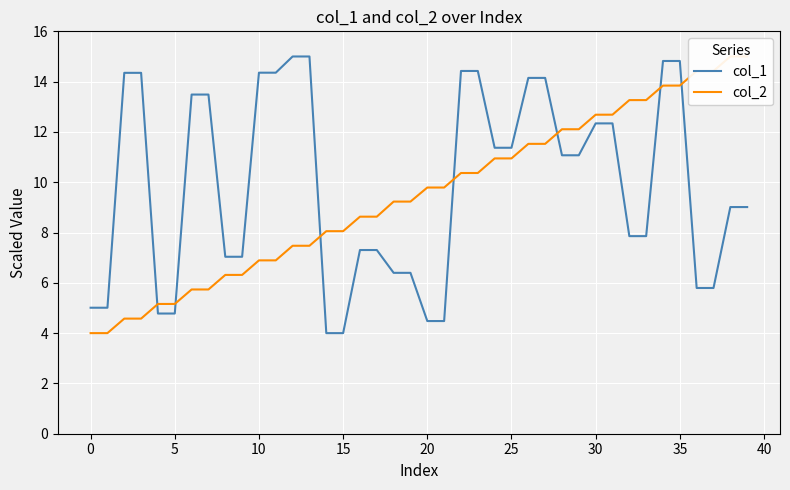

Which series has the largest total across all categories?

col_1